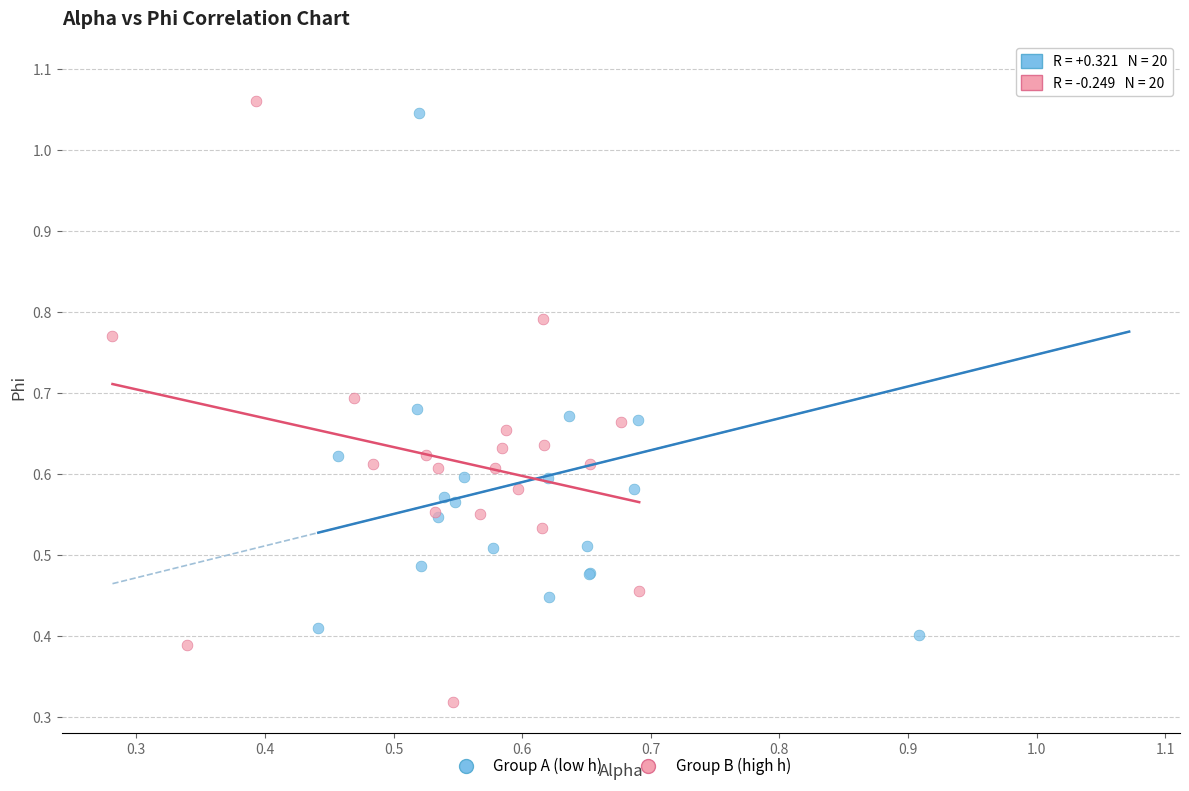

Which series reaches the minimum Y coordinate?

Group B (high h)